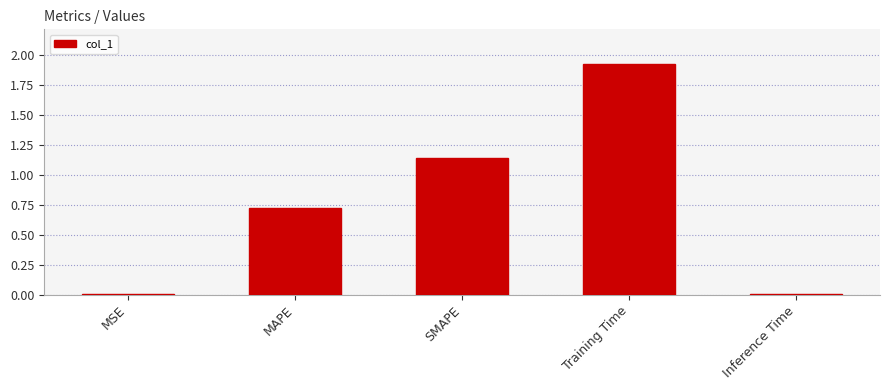

The chart shows a value of 0.4 at MAPE. True or false?

False